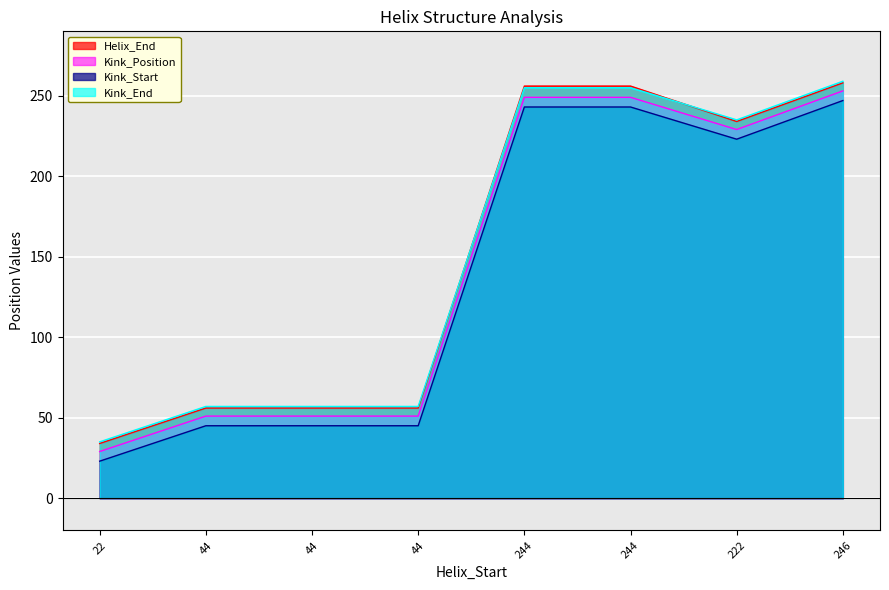

At which category does Kink_Position reach its first local valley?

222